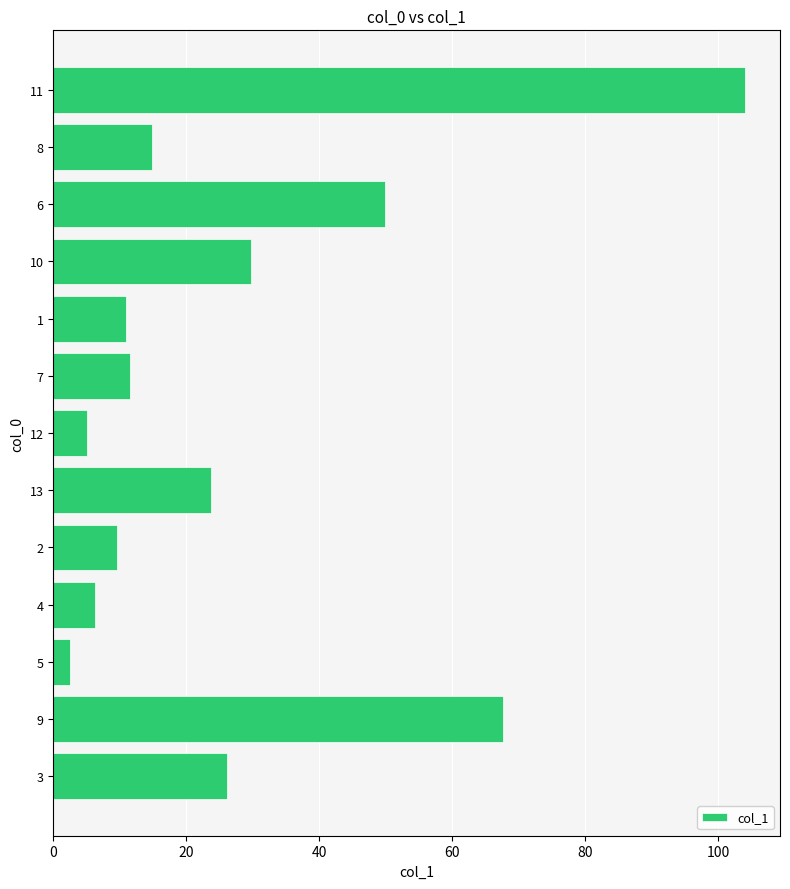

Which category has the highest value across all series?

11